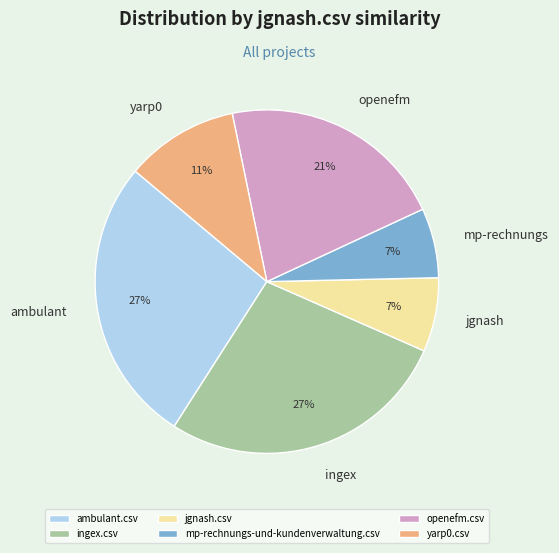

What percentage is the ambulant.csv slice, to the nearest percent?

27%